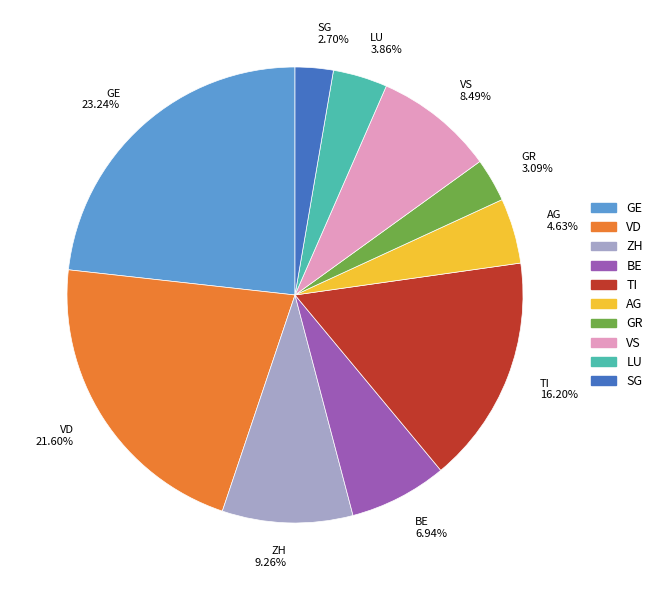

How many slices are in this pie chart?

10